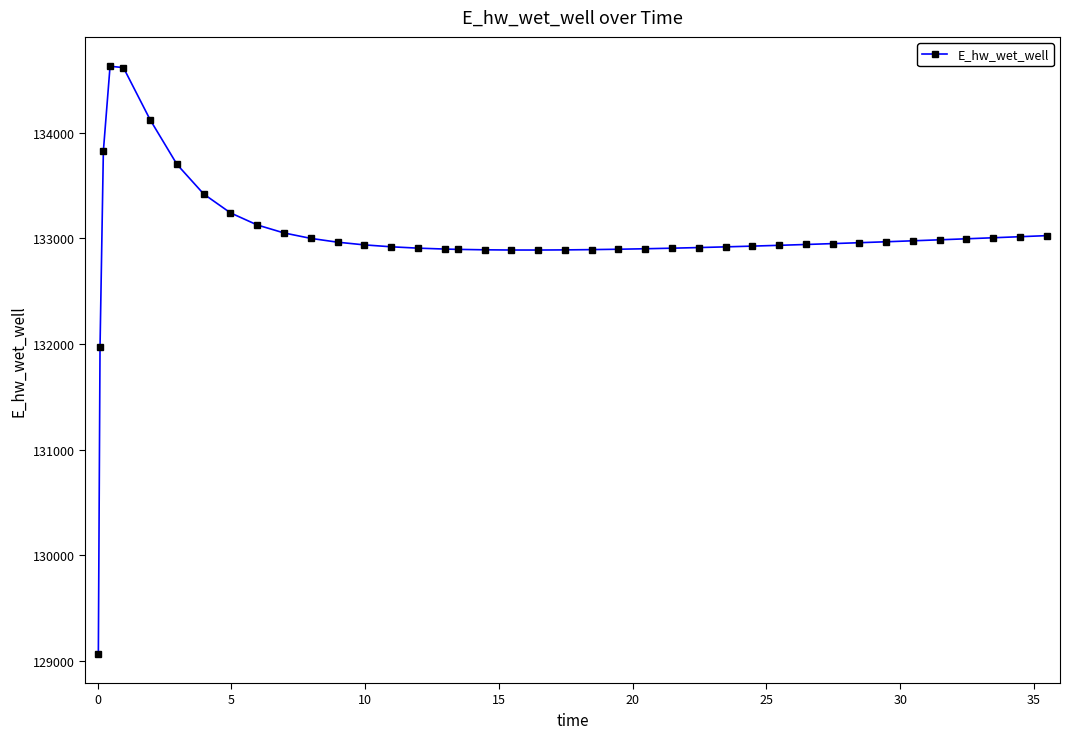

What is the maximum value shown in the chart?

134628.0